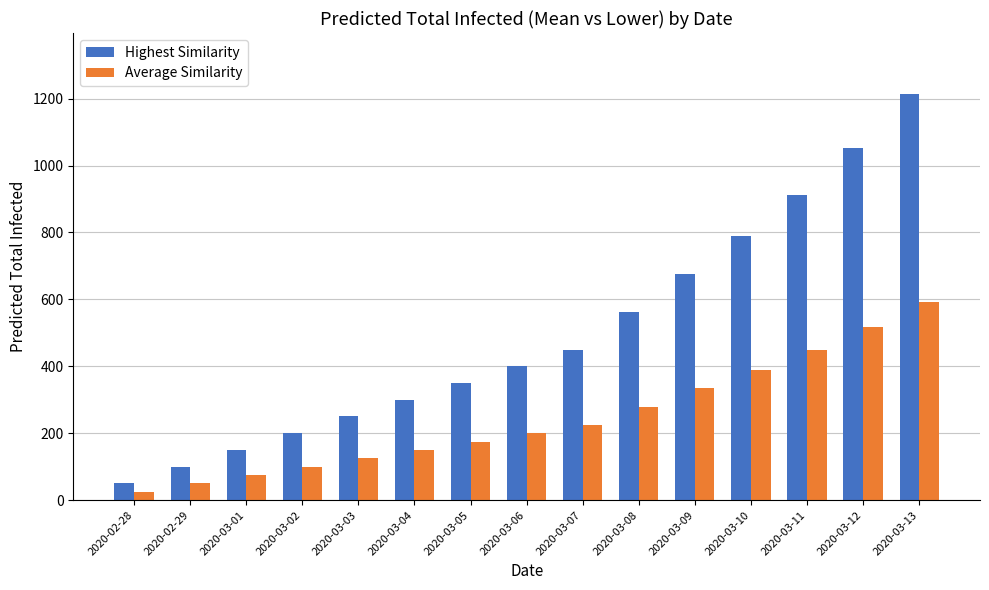

What is the approximate value of Average Similarity at 2020-03-10?

390